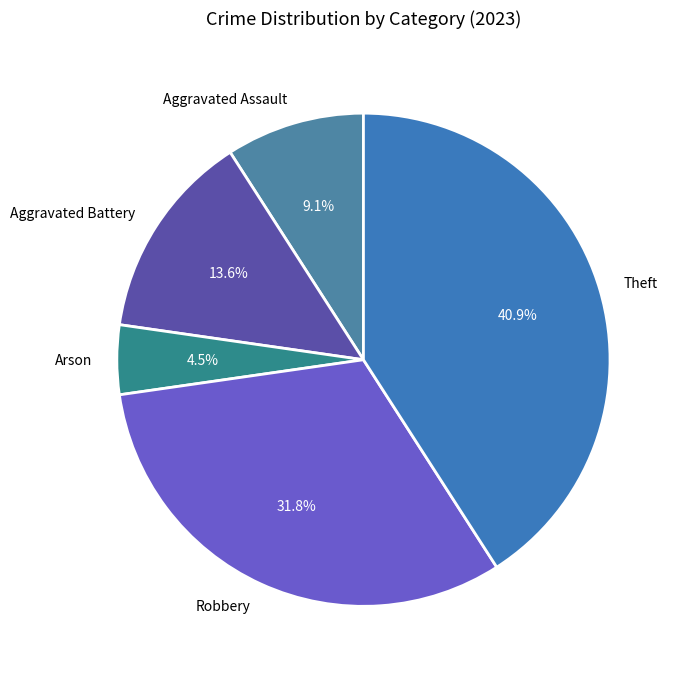

Between Arson and Aggravated Battery, which is larger?

Aggravated Battery